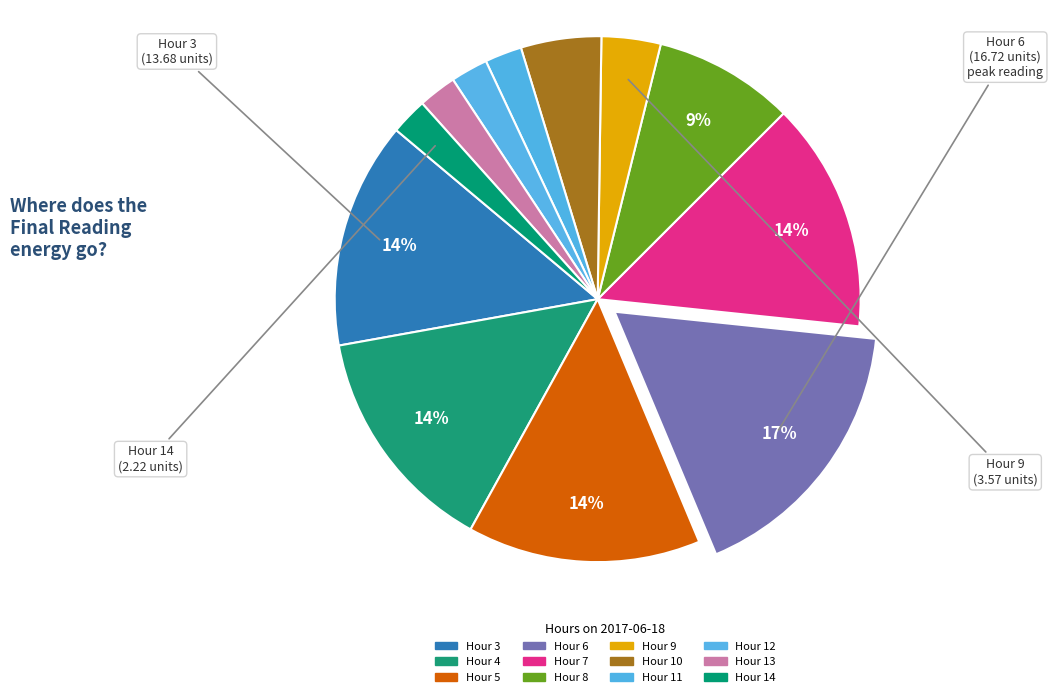

Count the number of slices in the pie.

12